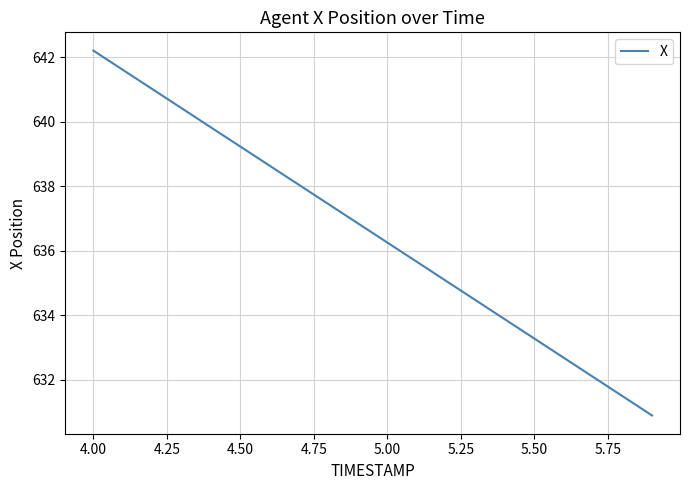

What is the minimum value shown in the chart?

630.9